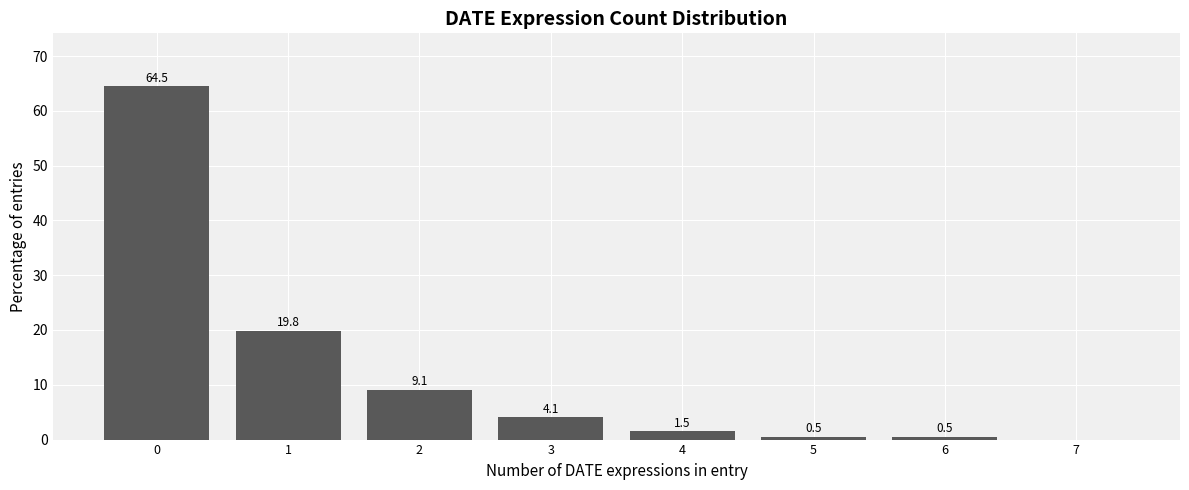

Reading left to right, extract all data points from this chart.

0=64.5	1=19.8	2=9.1	3=4.1	4=1.5	5=0.5	6=0.5	7=0.0